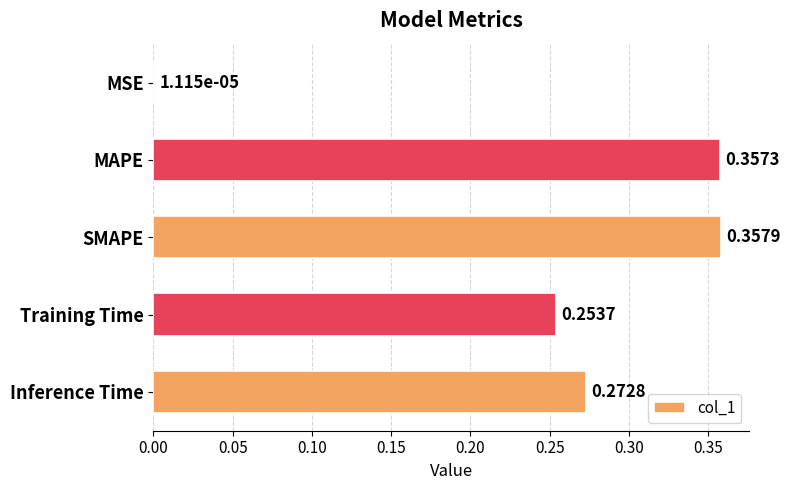

Which category has the highest value across all series?

SMAPE